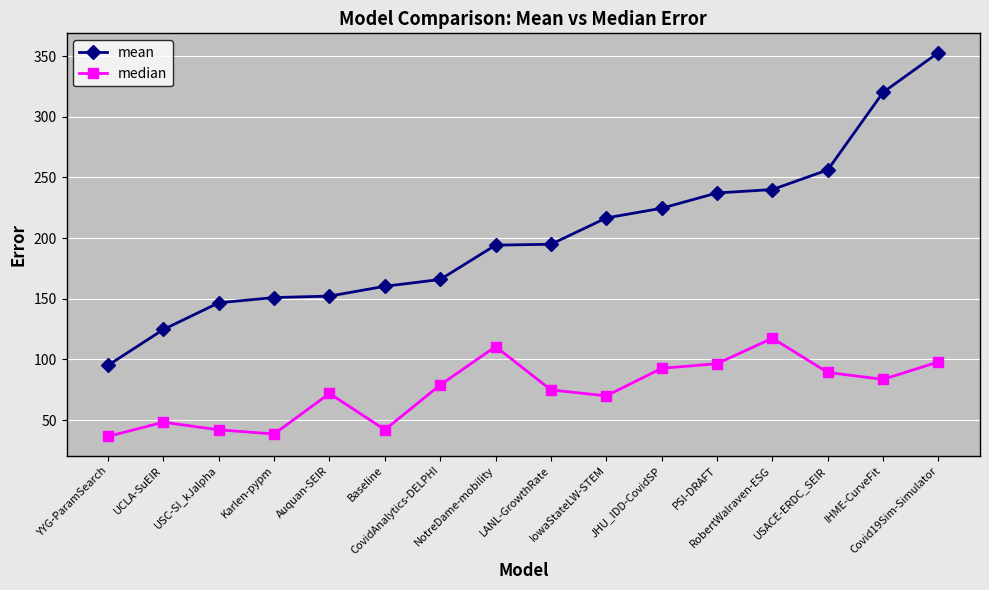

At which label does mean reach its peak?

Covid19Sim-Simulator